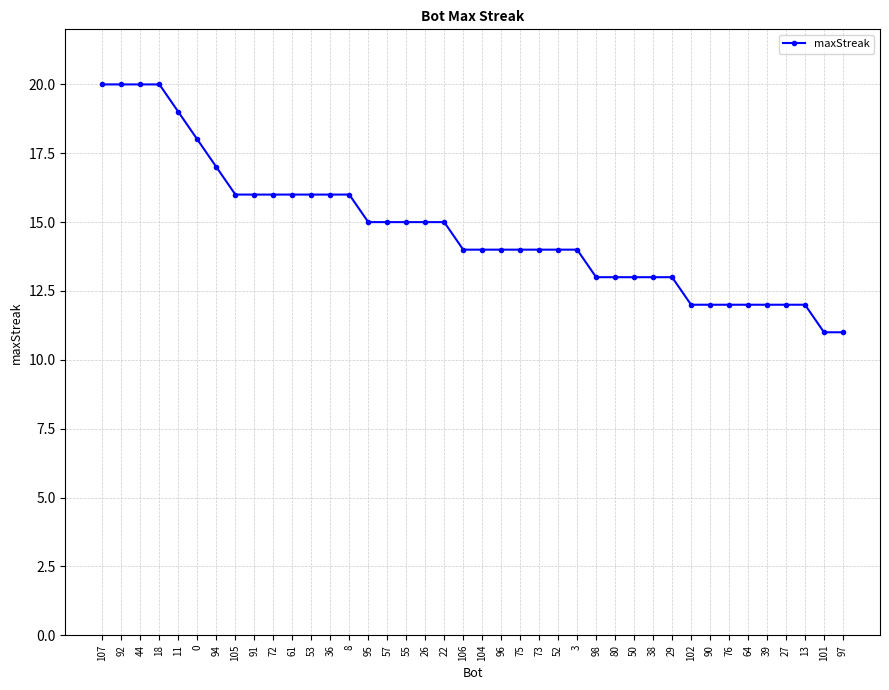

Reading right to left, what are all the values shown in this chart?

11	11	12	12	12	12	12	12	12	13	13	13	13	13	14	14	14	14	14	14	14	15	15	15	15	15	16	16	16	16	16	16	16	17	18	19	20	20	20	20